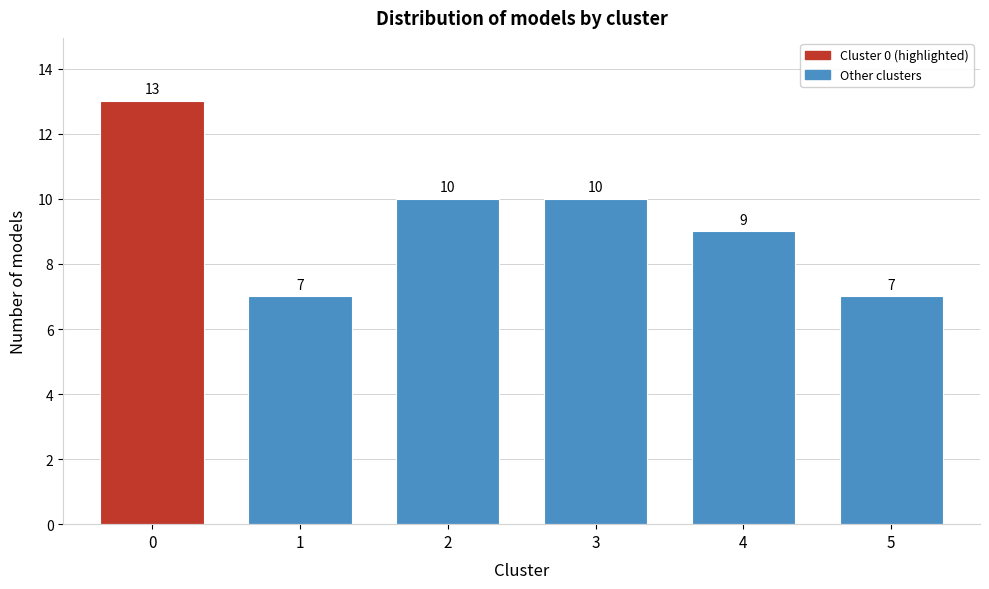

Reading left to right, list all the values displayed in this chart.

0=13	1=7	2=10	3=10	4=9	5=7